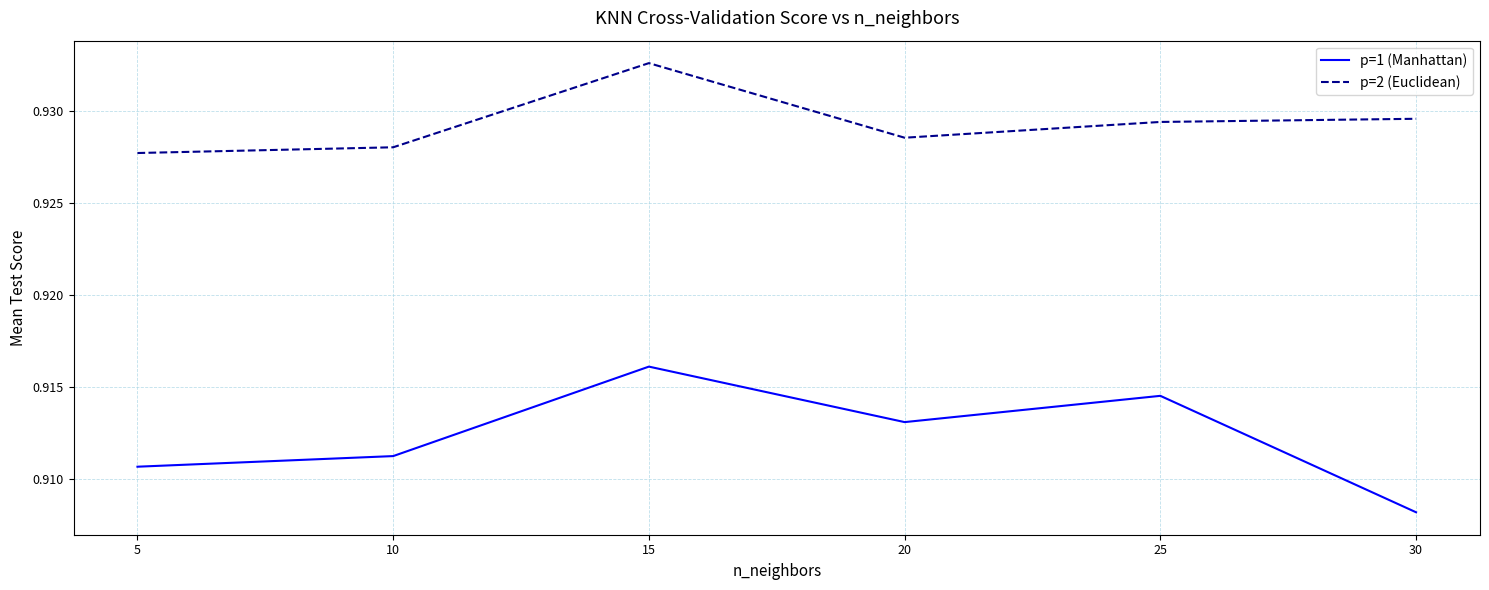

How many interior local peaks does the p=1 (Manhattan) series have?

2